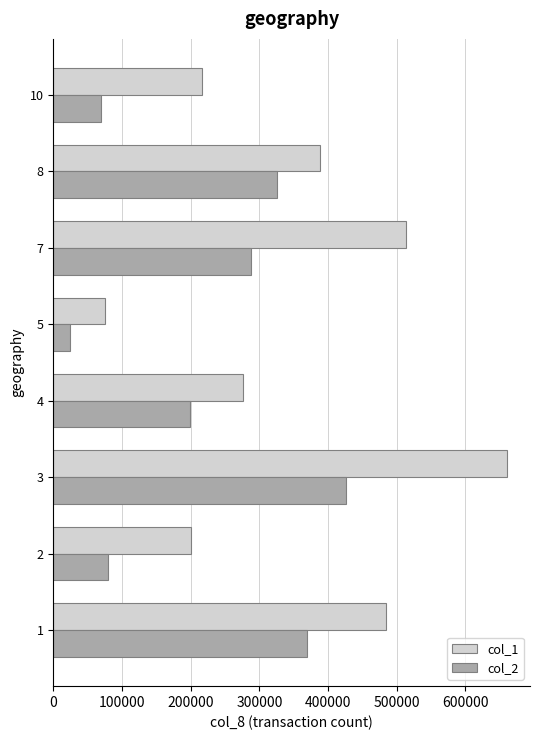

Which category has the highest value in the col_1 series?

3